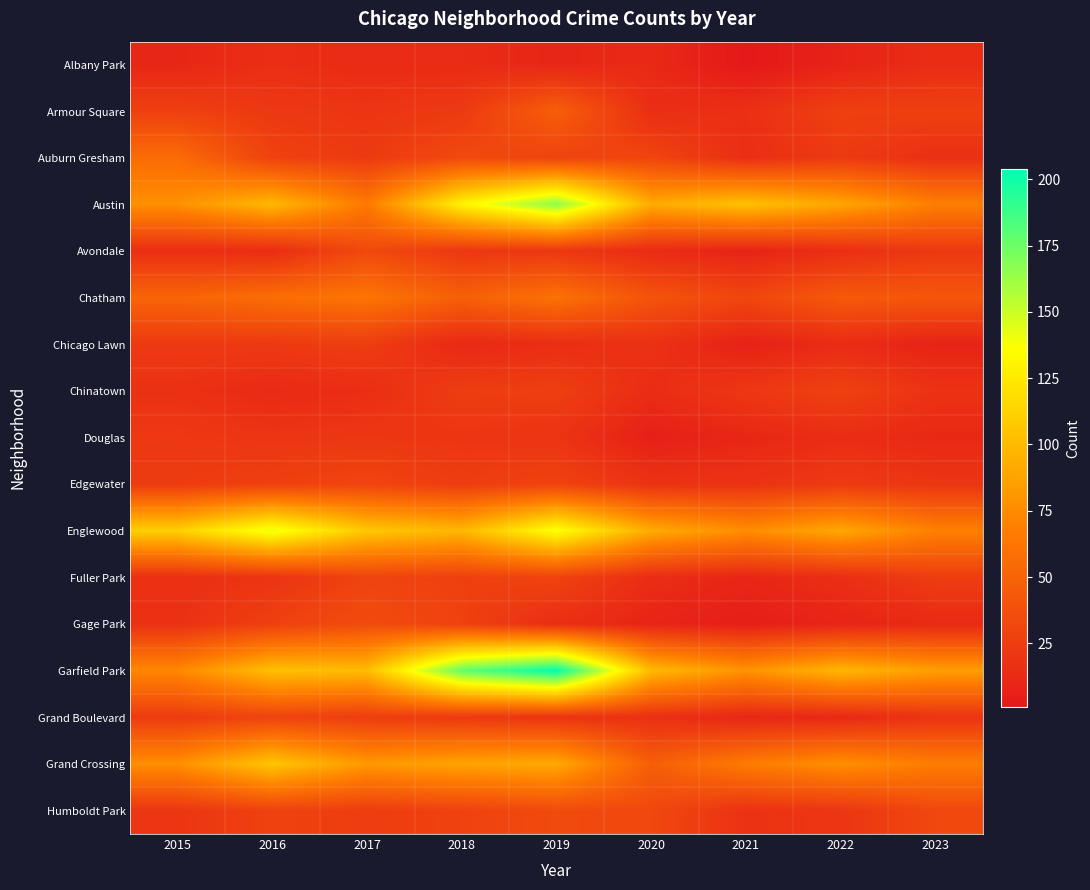

Reading right to left, what are all the values shown in this chart?

Albany Park: 2023=14	2022=8	2021=1	2020=12	2019=10	2018=13	2017=13	2016=15	2015=10
Armour Square: 2023=27	2022=27	2021=16	2020=15	2019=47	2018=23	2017=20	2016=22	2015=27
Auburn Gresham: 2023=16	2022=23	2021=15	2020=30	2019=29	2018=33	2017=23	2016=28	2015=56
Austin: 2023=68	2022=89	2021=104	2020=92	2019=167	2018=130	2017=65	2016=99	2015=78
Avondale: 2023=22	2022=15	2021=8	2020=13	2019=21	2018=21	2017=33	2016=14	2015=15
Chatham: 2023=42	2022=44	2021=31	2020=40	2019=60	2018=48	2017=62	2016=57	2015=51
Chicago Lawn: 2023=8	2022=13	2021=7	2020=17	2019=15	2018=11	2017=25	2016=23	2015=23
Chinatown: 2023=18	2022=28	2021=21	2020=14	2019=26	2018=25	2017=15	2016=12	2015=17
Douglas: 2023=11	2022=14	2021=10	2020=6	2019=19	2018=20	2017=21	2016=20	2015=22
Edgewater: 2023=20	2022=23	2021=18	2020=18	2019=29	2018=25	2017=30	2016=27	2015=24
Englewood: 2023=69	2022=90	2021=76	2020=92	2019=138	2018=98	2017=107	2016=142	2015=111
Fuller Park: 2023=25	2022=15	2021=10	2020=14	2019=29	2018=27	2017=29	2016=19	2015=16
Gage Park: 2023=12	2022=9	2021=5	2020=9	2019=15	2018=28	2017=35	2016=27	2015=17
Garfield Park: 2023=85	2022=98	2021=79	2020=100	2019=204	2018=178	2017=101	2016=103	2015=73
Grand Boulevard: 2023=19	2022=11	2021=10	2020=16	2019=19	2018=22	2017=25	2016=29	2015=24
Grand Crossing: 2023=67	2022=77	2021=66	2020=47	2019=91	2018=88	2017=82	2016=106	2015=77
Humboldt Park: 2023=32	2022=20	2021=18	2020=32	2019=34	2018=28	2017=25	2016=28	2015=20